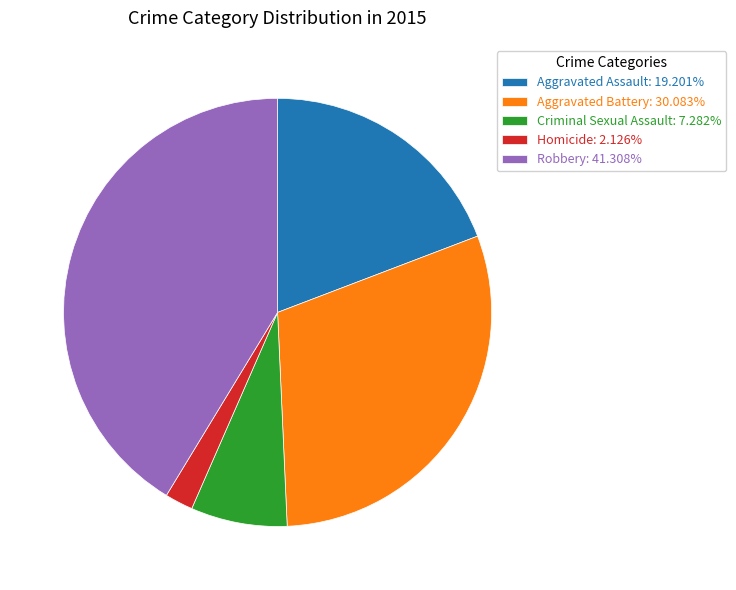

Approximately how many times larger is the value at Robbery: 41.308% compared to Aggravated Battery: 30.083%?

1.4